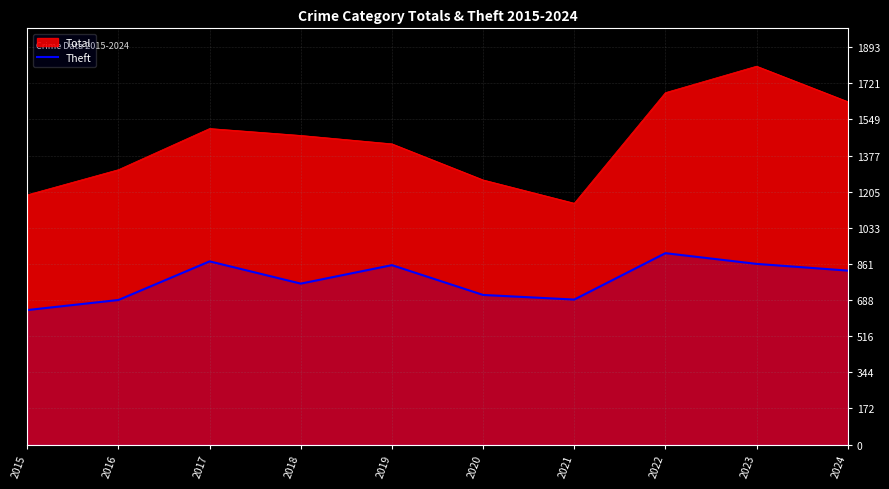

What is the difference between the highest and lowest values at 2019?

578